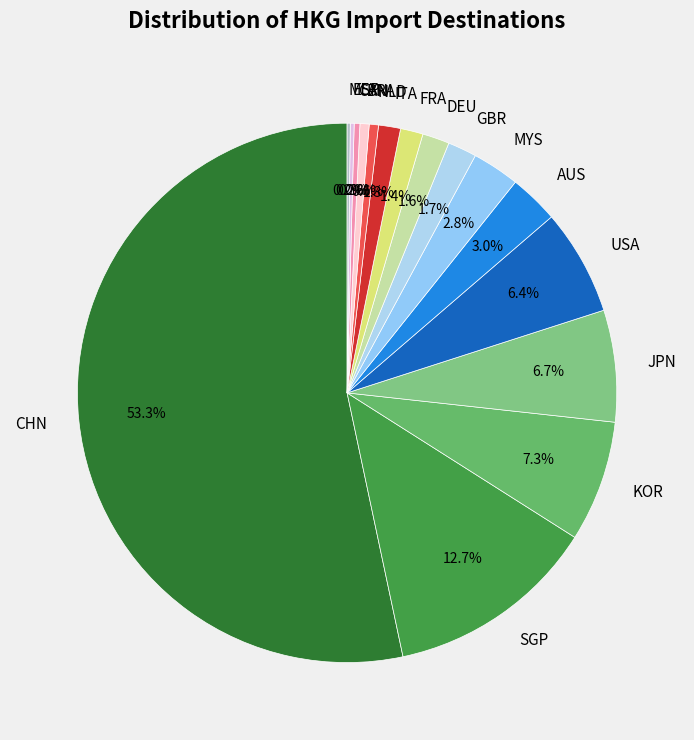

To the nearest percent, what is the difference between the largest and smallest slice percentages?

53%